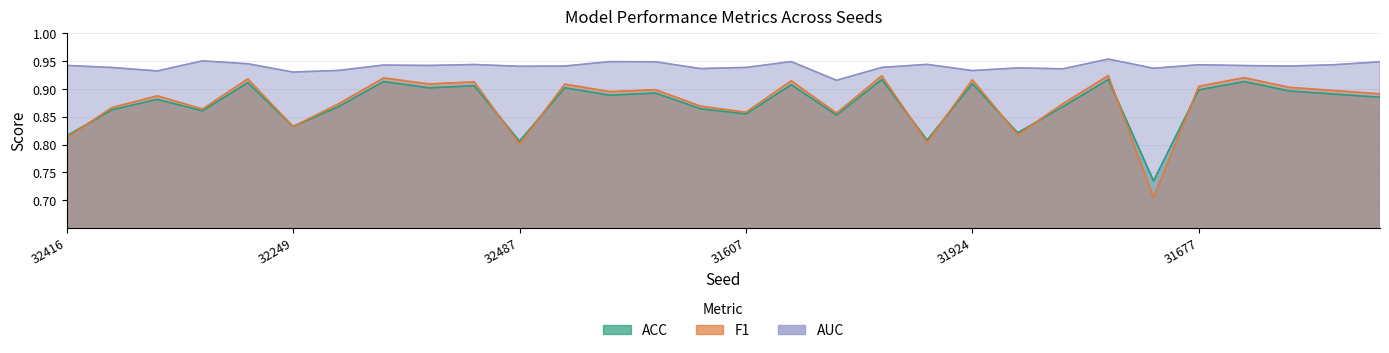

Between 31861 and 31786, which series saw the biggest shift?

F1